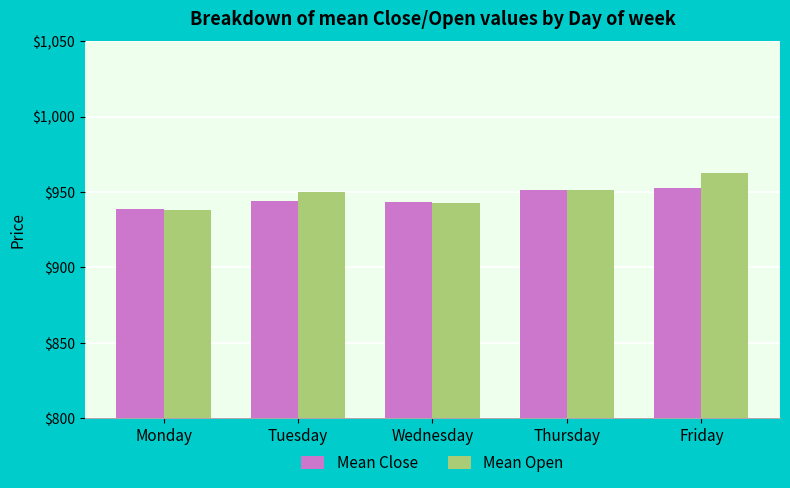

What is the difference between the maximum and minimum values in the Mean Open series?

24.5